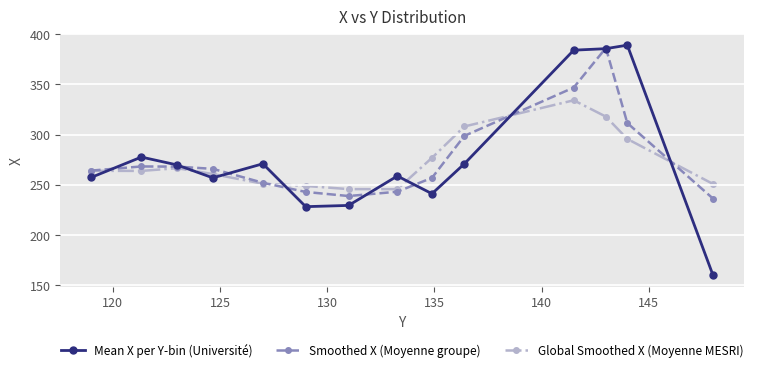

At how many categories does at least one series exceed 357?

3